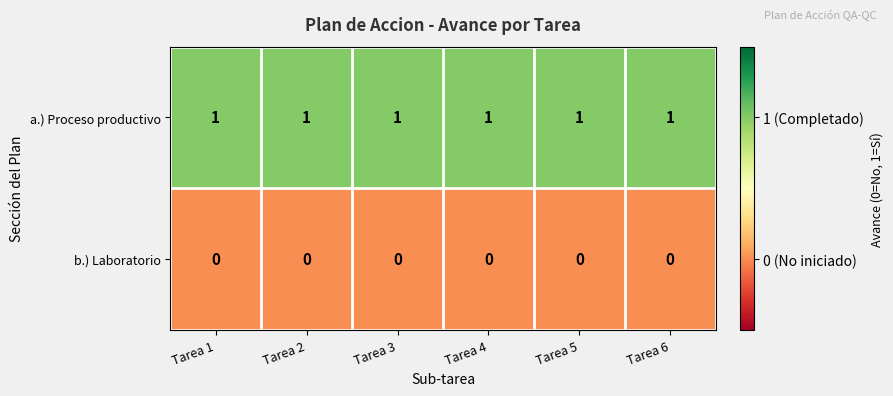

What is the spread (max minus min) of values at Tarea 6?

1